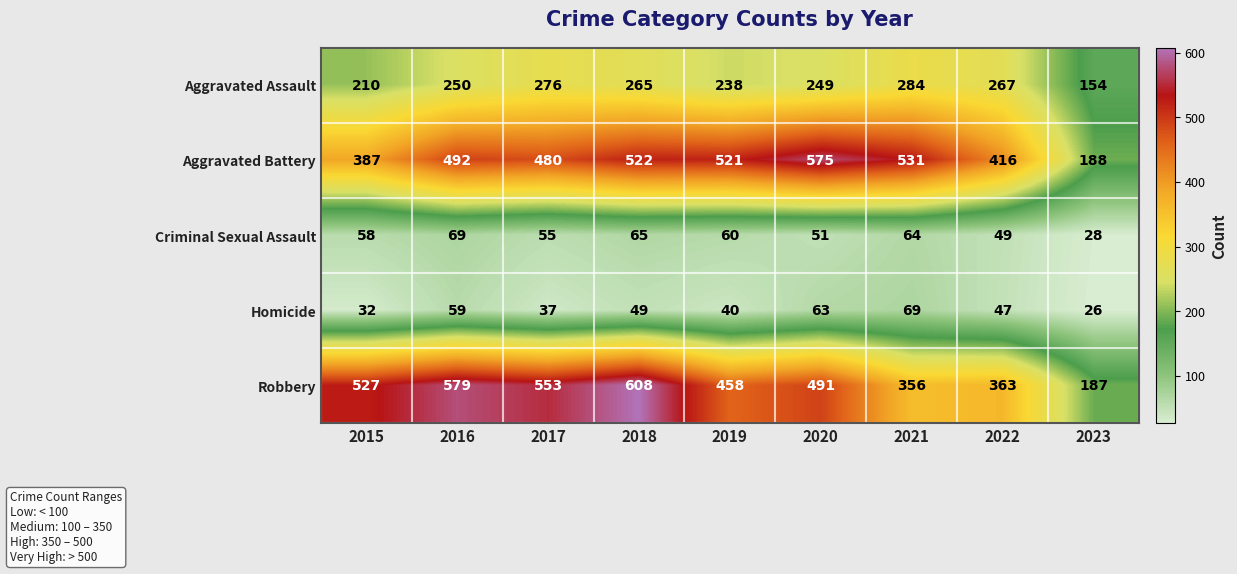

How many distinct data groups are displayed?

5